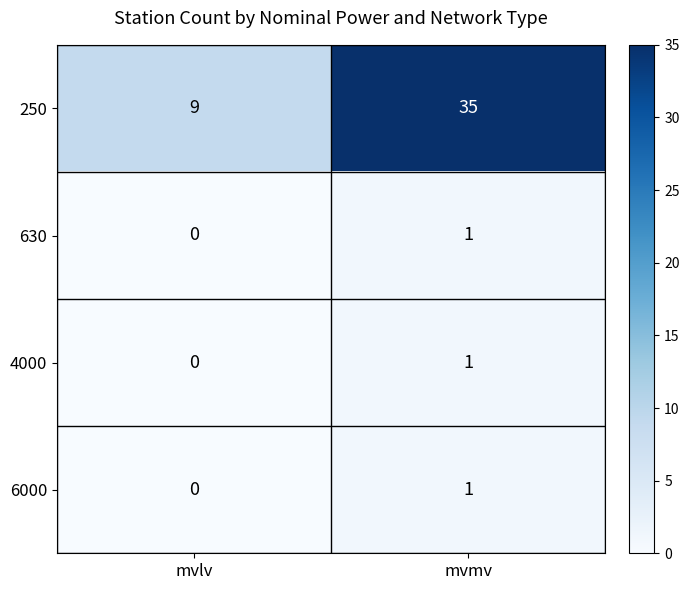

What is the total value across all series at mvmv?

38